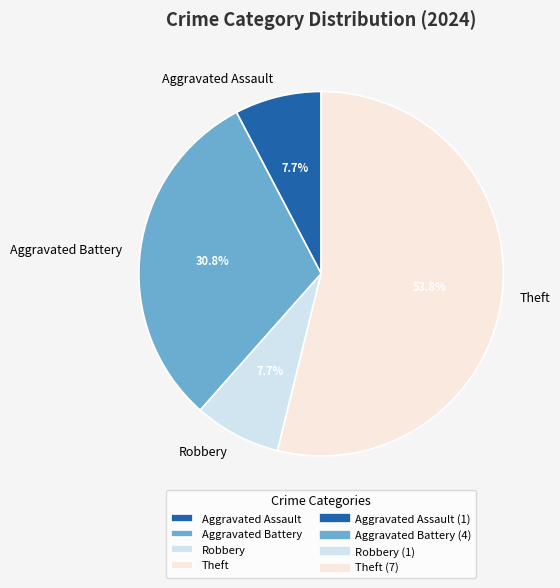

Count the number of slices in the pie.

4